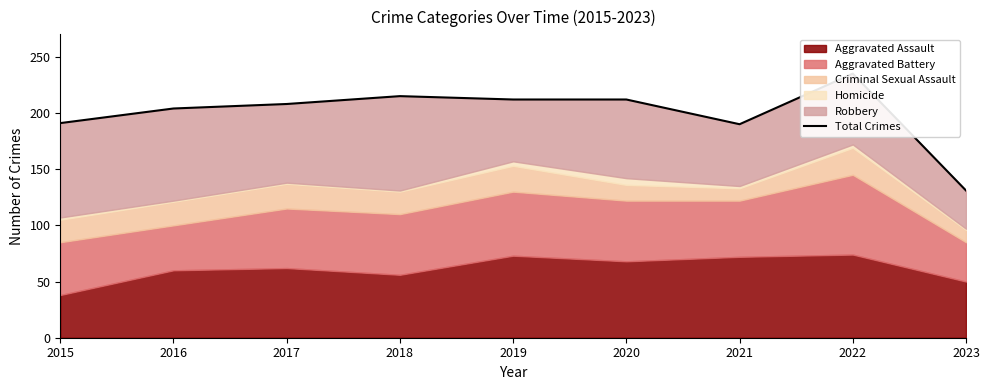

How many interior local peaks (higher than both neighbors) does the data have?

2